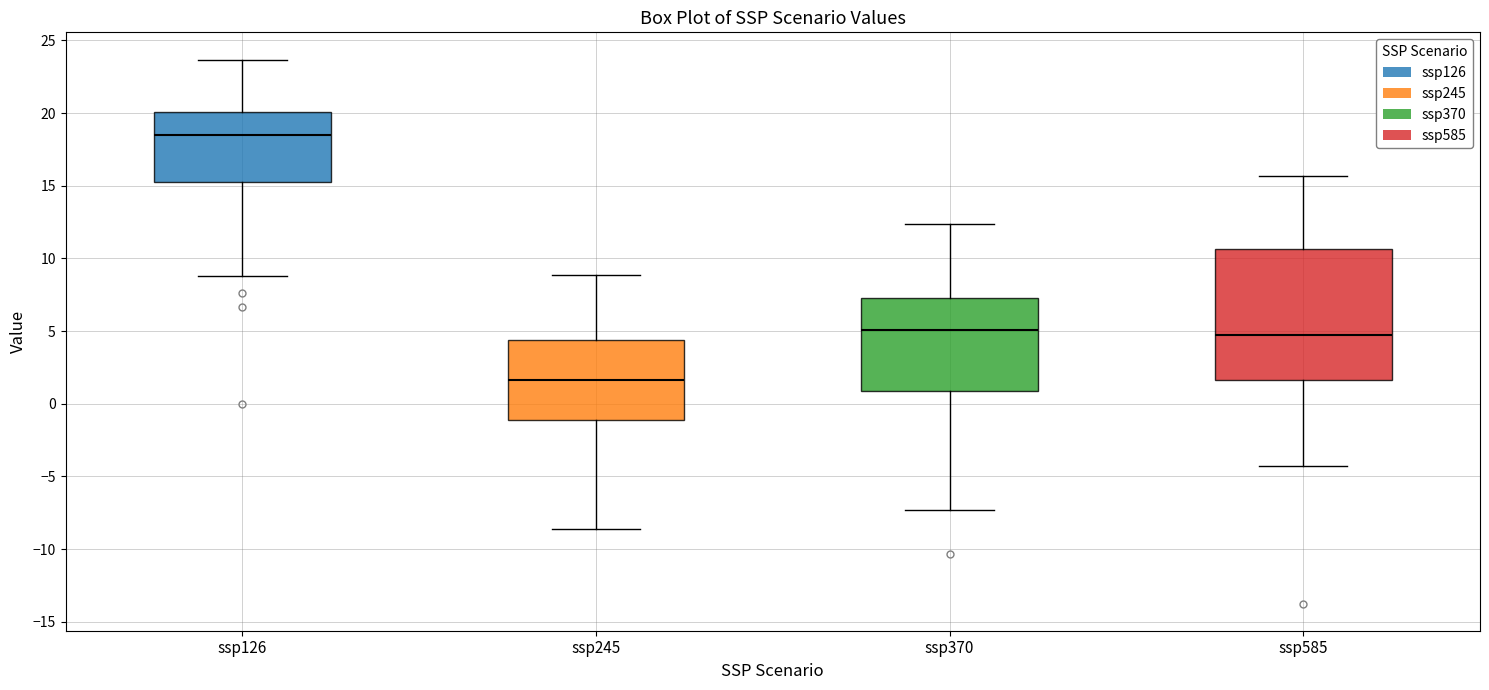

Where does the lower whisker of the box for ssp126 end on the y-axis? The values are not printed on the chart, so give them approximately, as read against the axis.

9.0